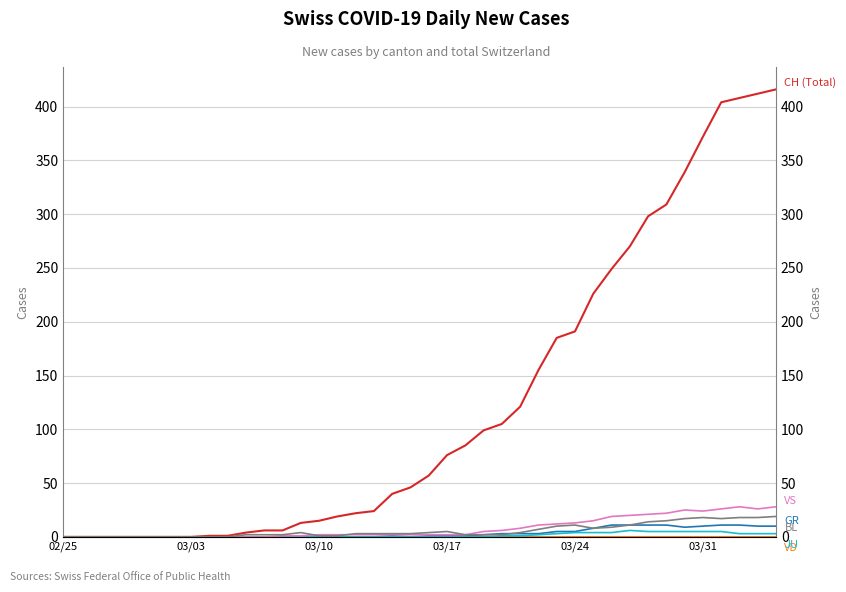

What position from the left is 03/24?

5